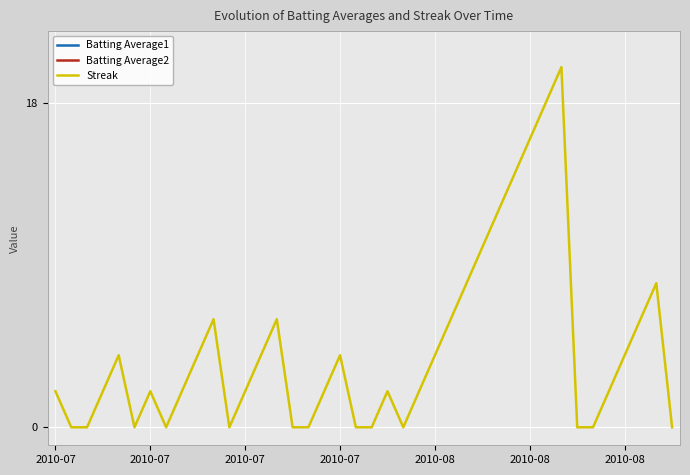

Count the number of categories in the chart.

40